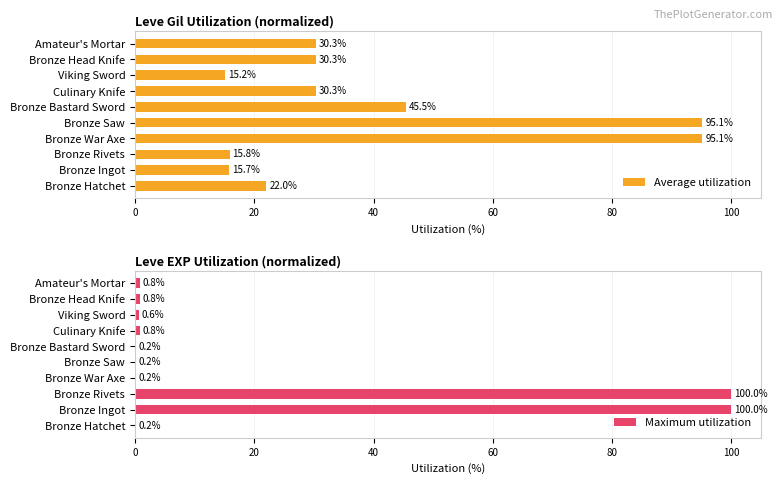

What is the difference between the second highest and minimum values in the Average utilization series?

79.9